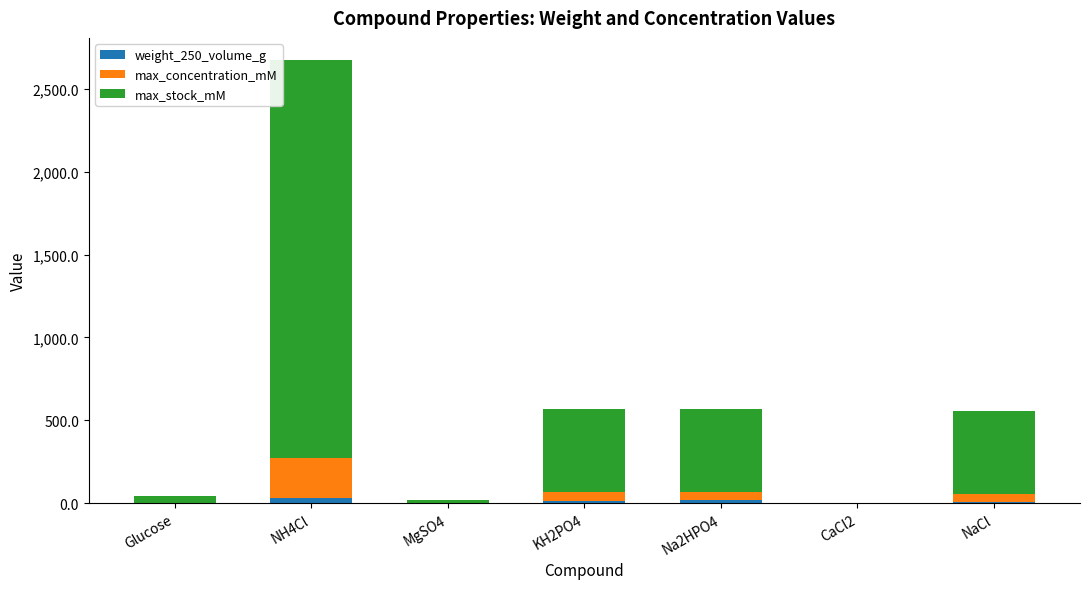

What is the approximate value of weight_250_volume_g at NaCl?

7.3